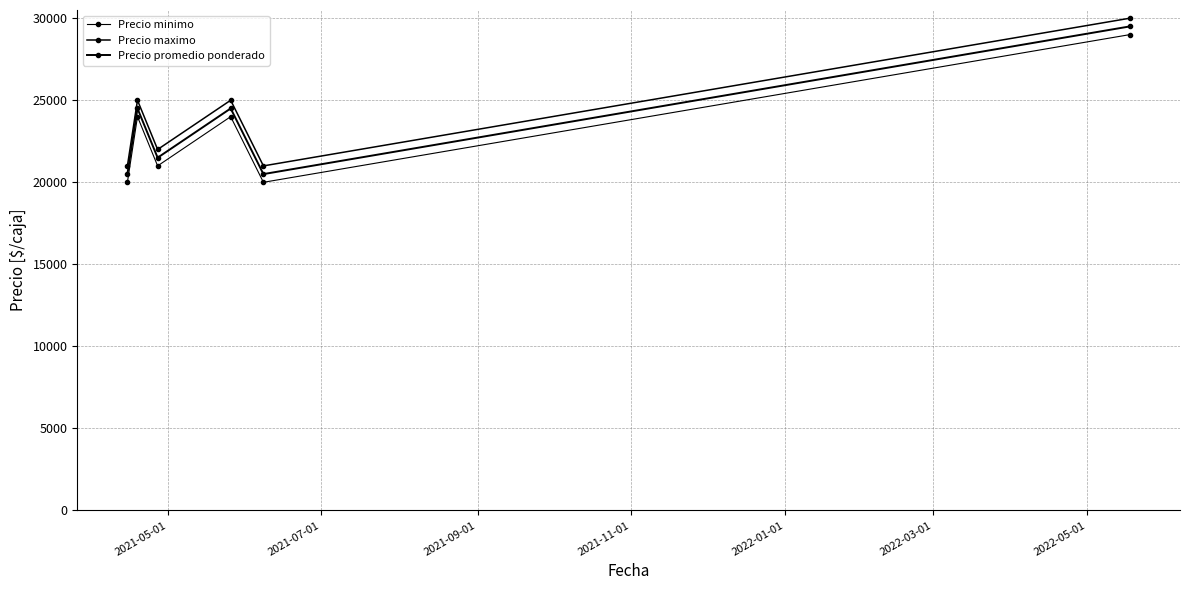

True or false: Precio minimo and Precio maximo intersect in this chart.

False